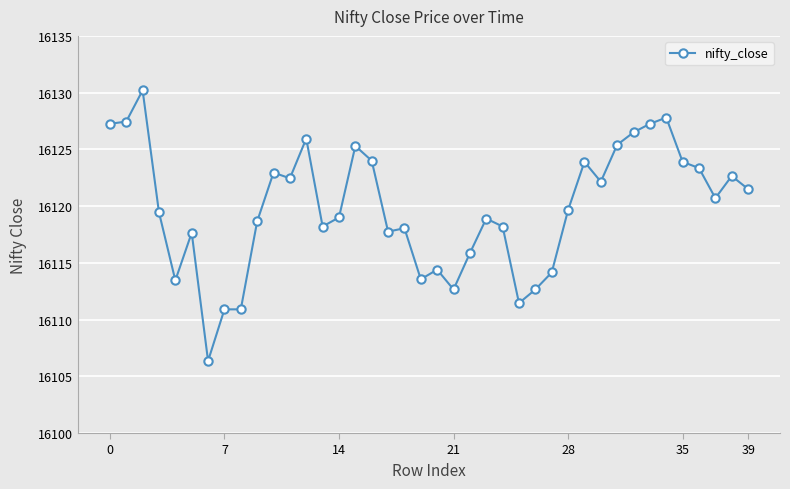

What is the smallest value displayed?

16106.4